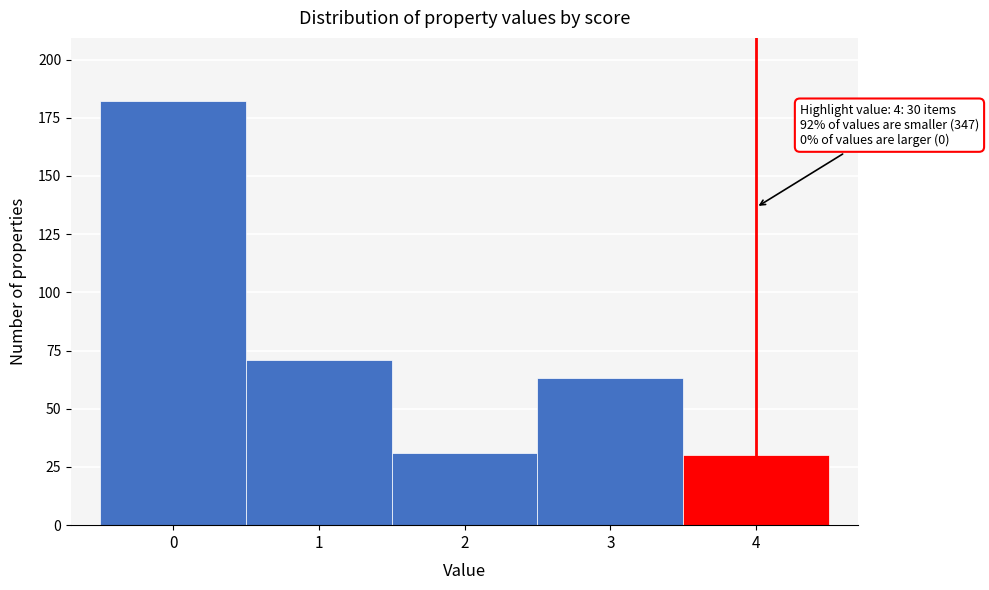

Which range on the x-axis has the tallest bar?

-0.5 to 0.5